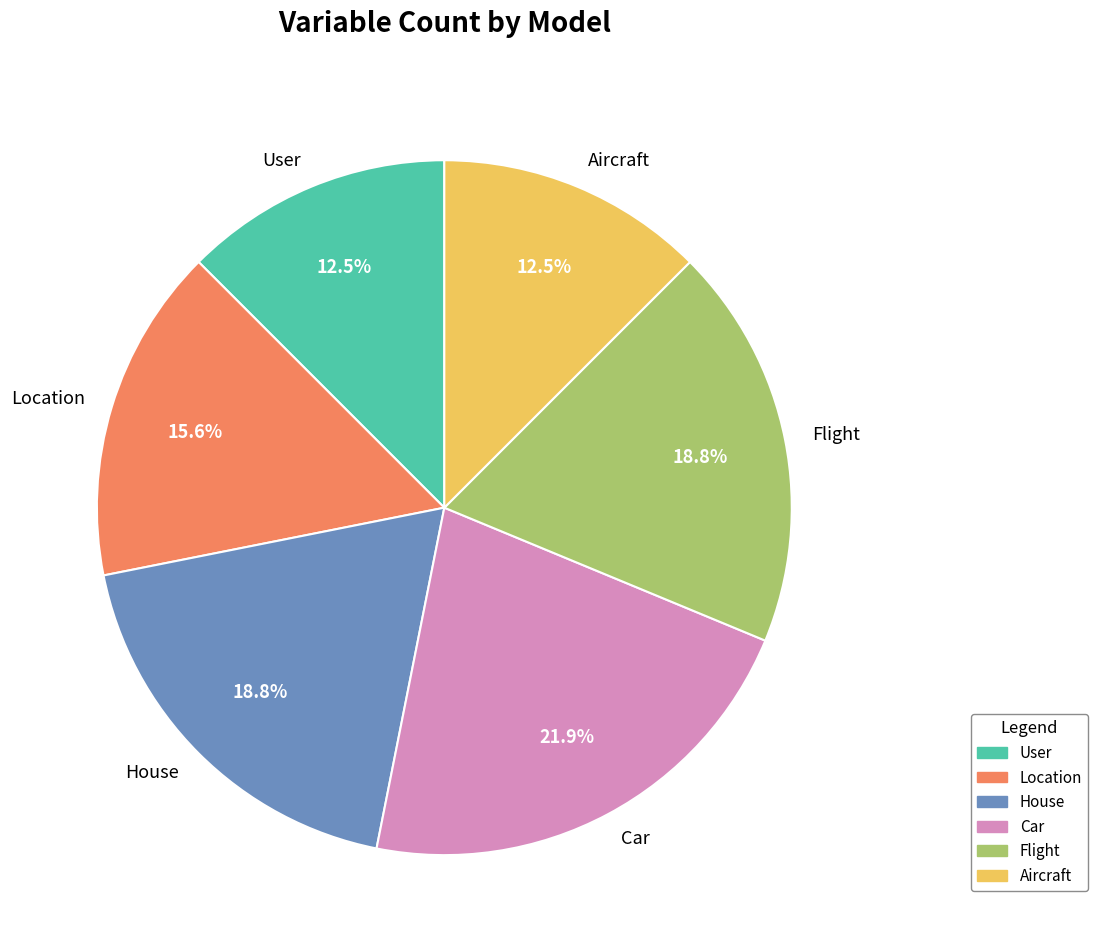

The Car slice represents 29% of the pie. True or false?

False